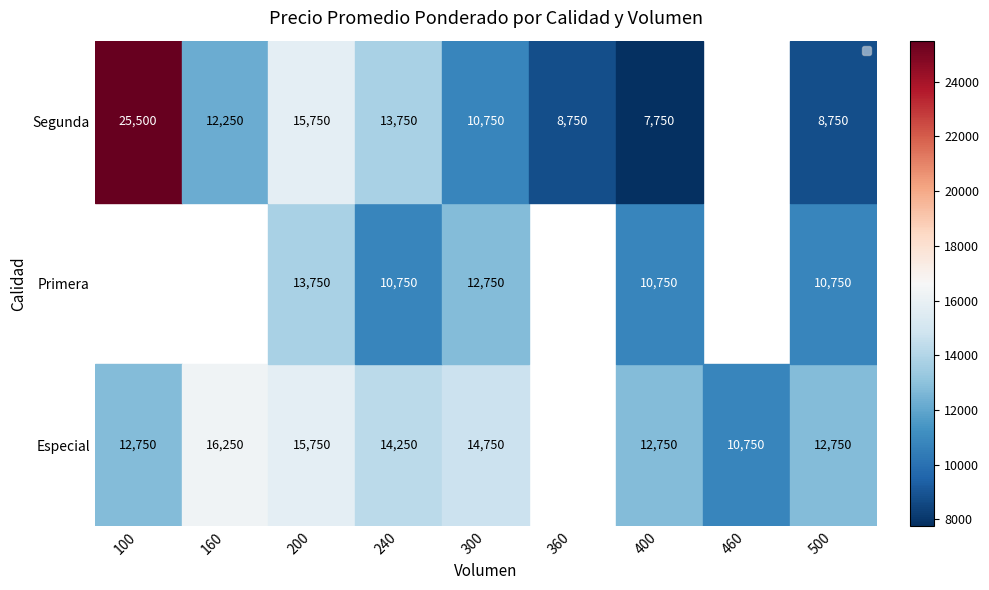

Is it true that Primera equals 10750 at 240?

True